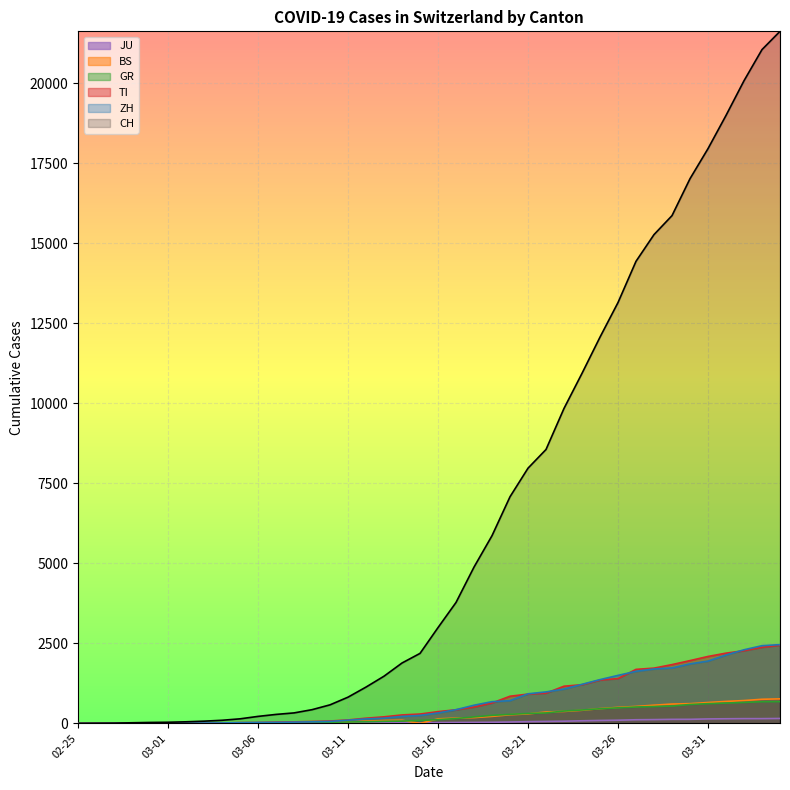

Between 03-16 and 03-31, which series saw the biggest shift?

CH